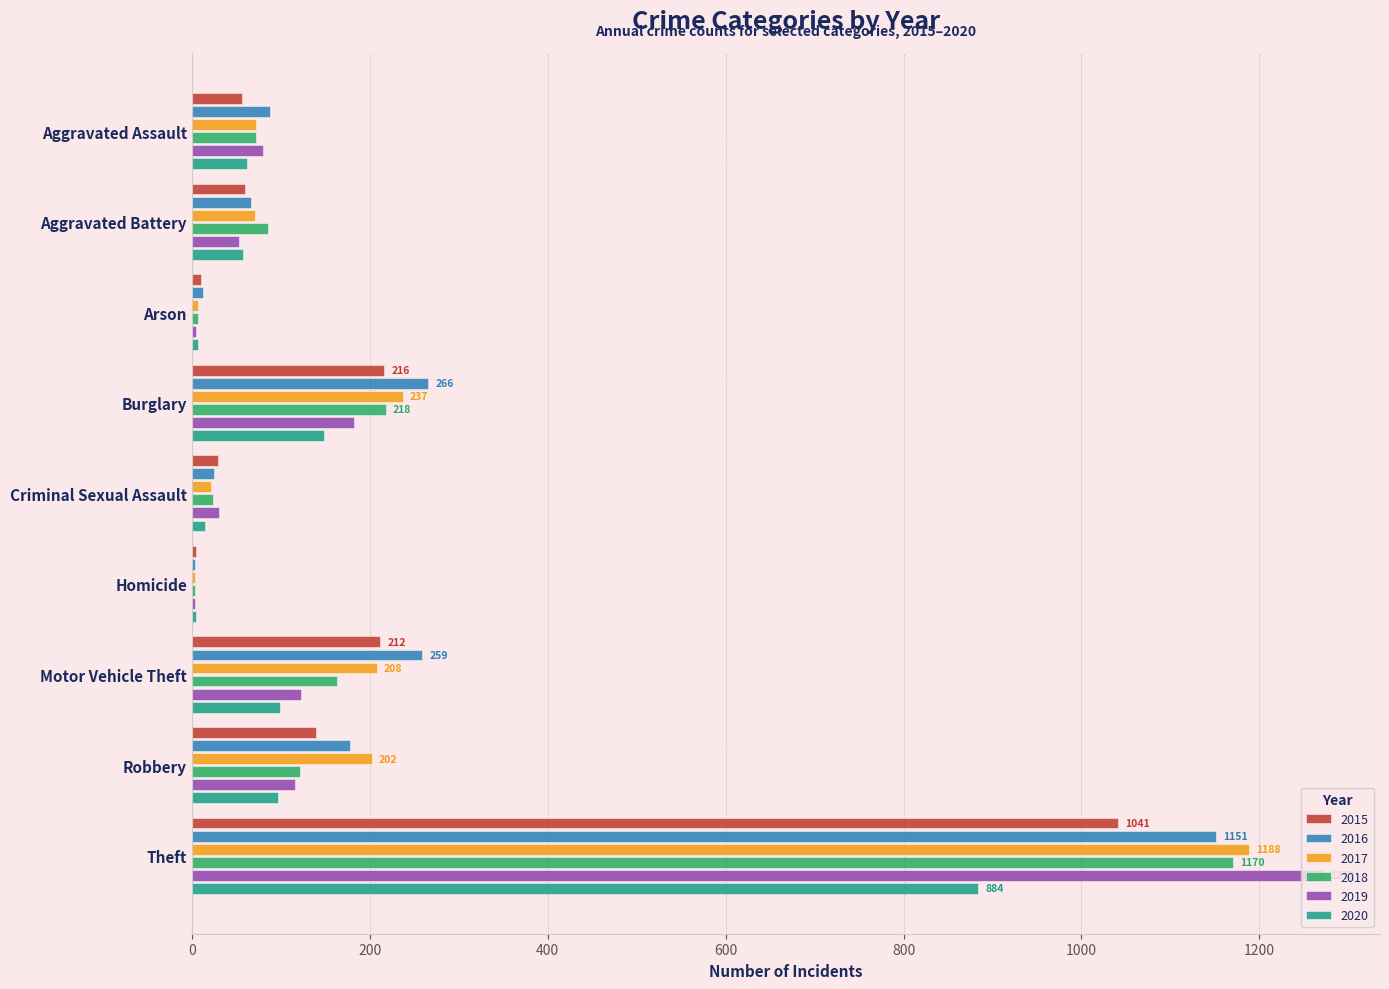

What is the greatest value displayed?

1272